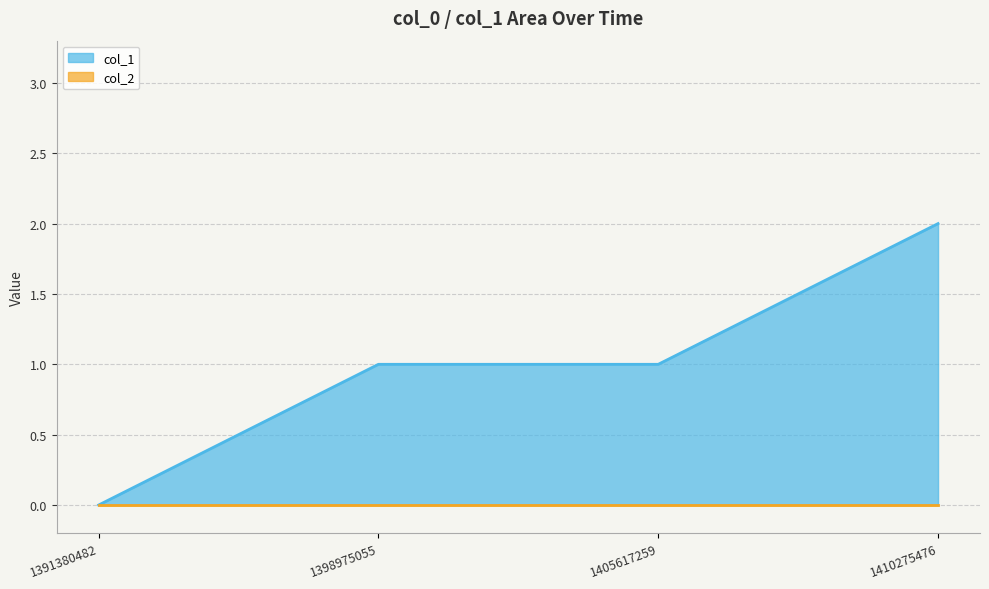

Does the chart have visible grid lines?

Yes